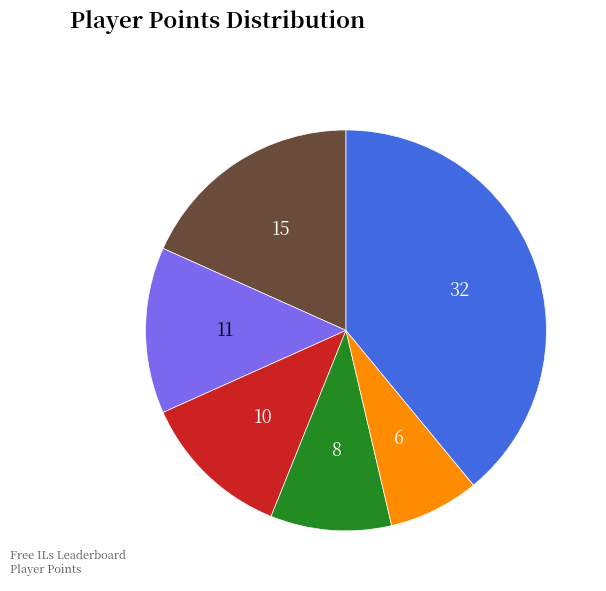

Is there a majority slice in this chart?

No